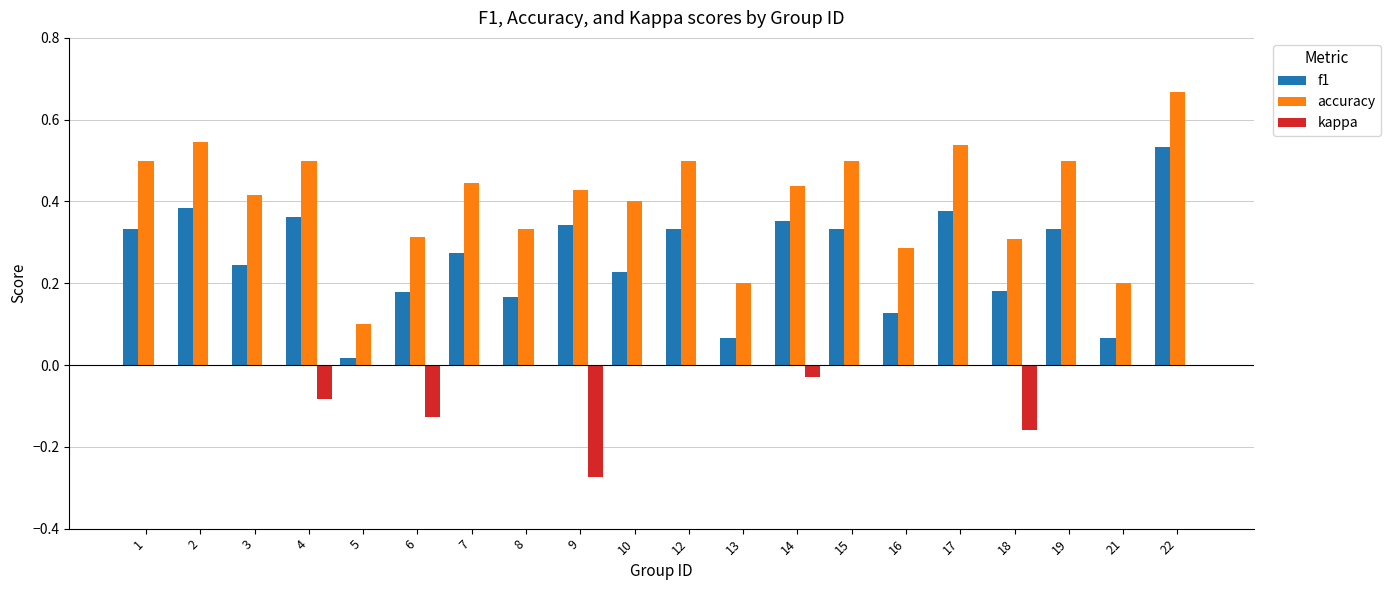

Which series changed the most between 15 and 17?

f1